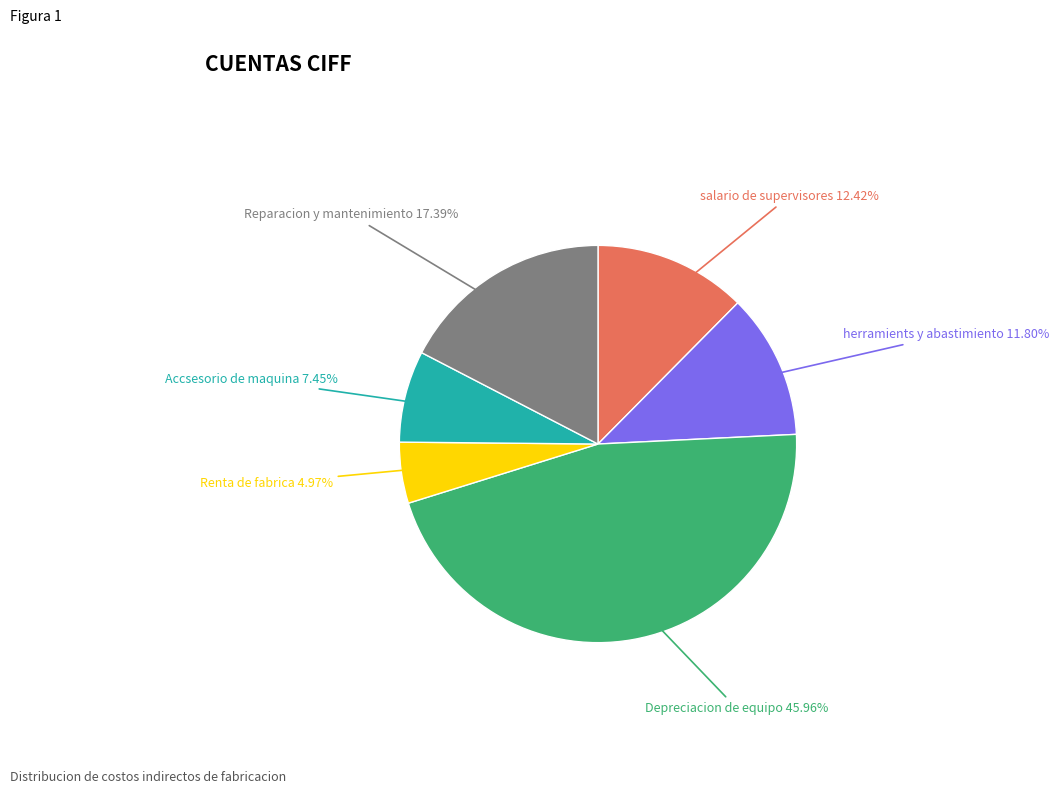

Is there a majority slice in this chart?

No